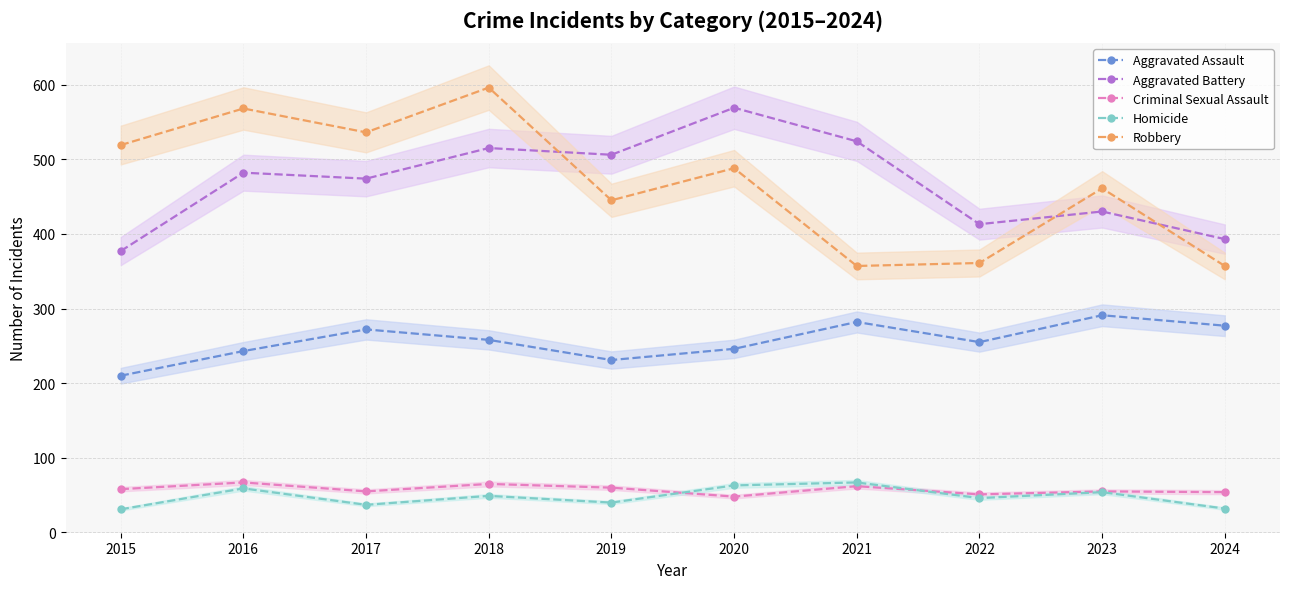

Which has a higher value, 2016 or 2022?

2022